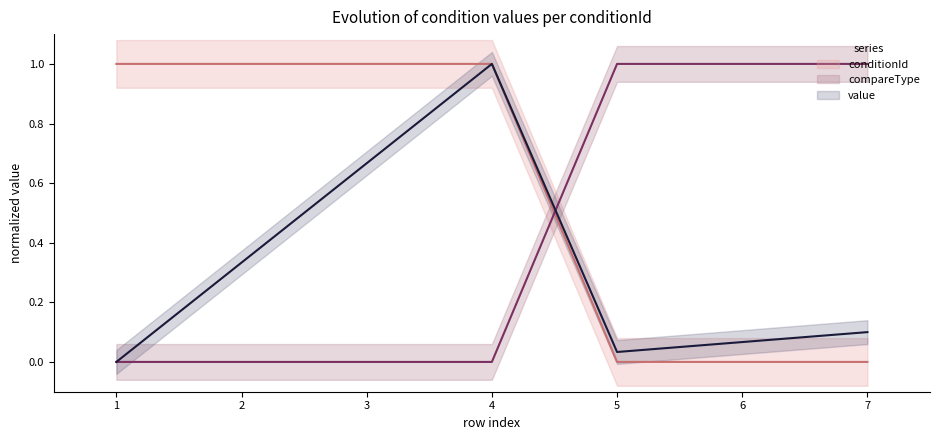

True or false: value and conditionId cross at least once.

False